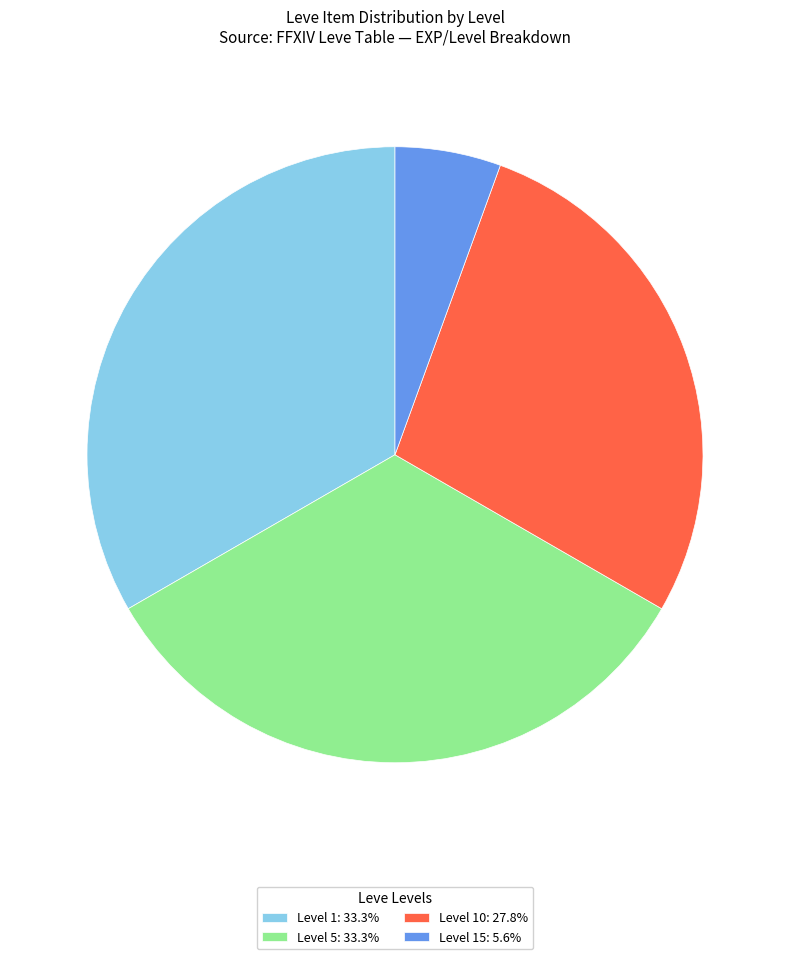

Does Level 10: 27.8% represent more than half of the total?

No